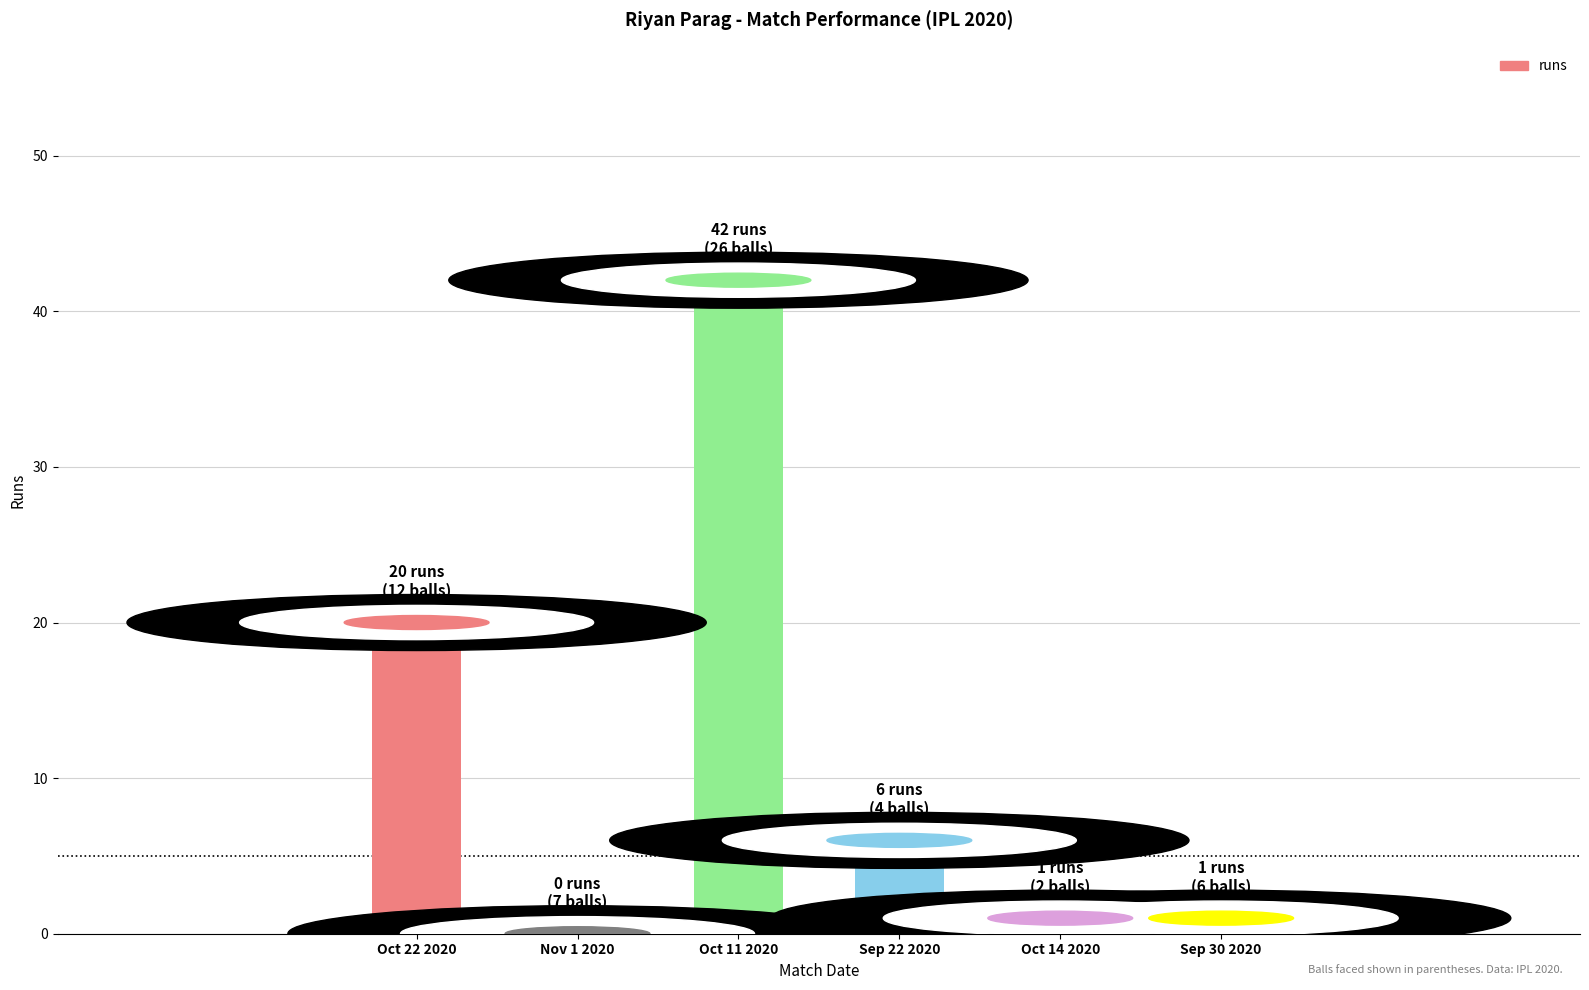

What is the greatest value displayed?

42